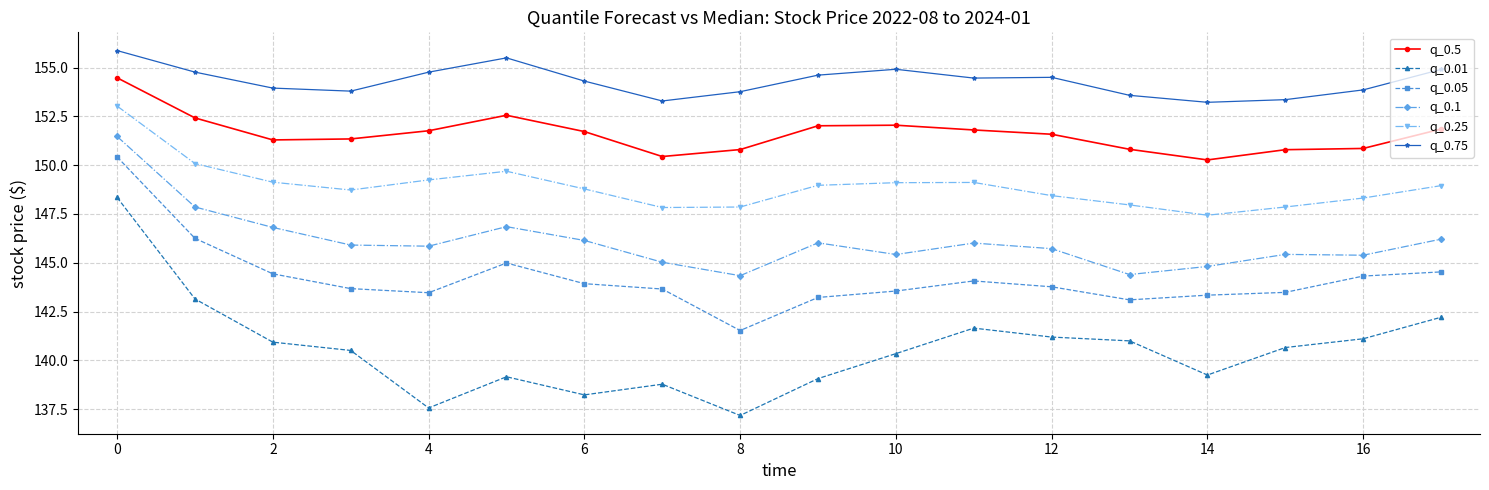

What is the difference between the maximum and minimum values in the q_0.1 series?

7.1